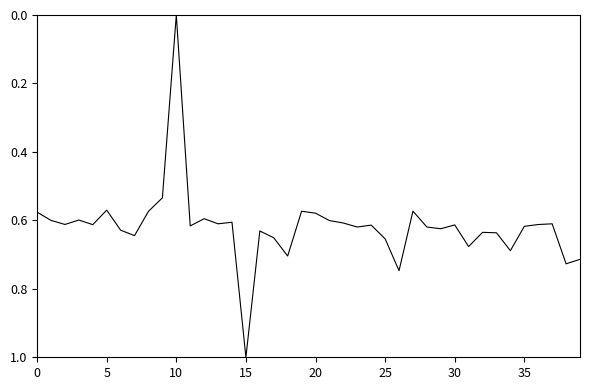

What is the difference between the maximum and minimum values?

1.0